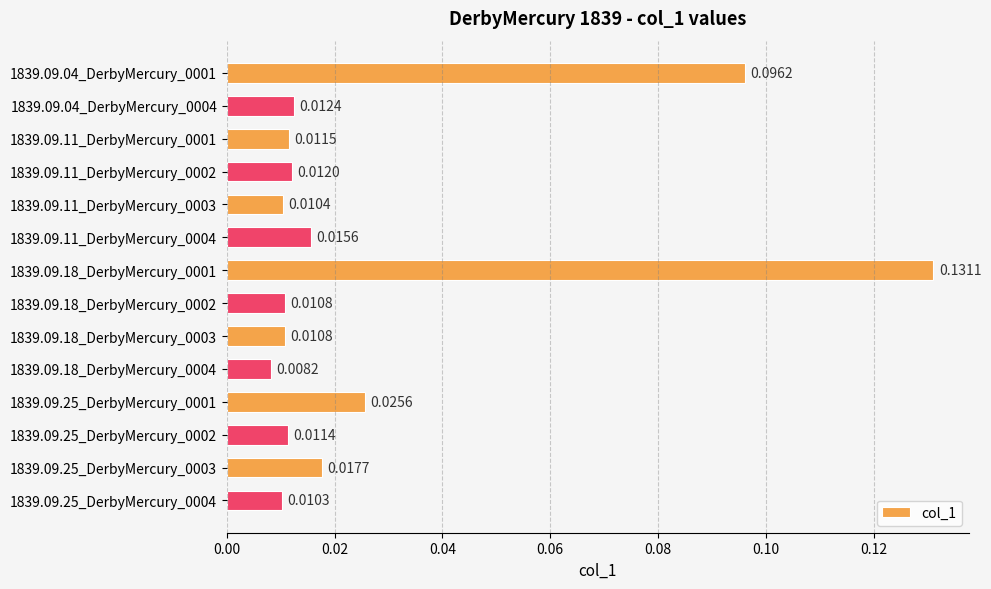

What is the sum of all values?

0.4